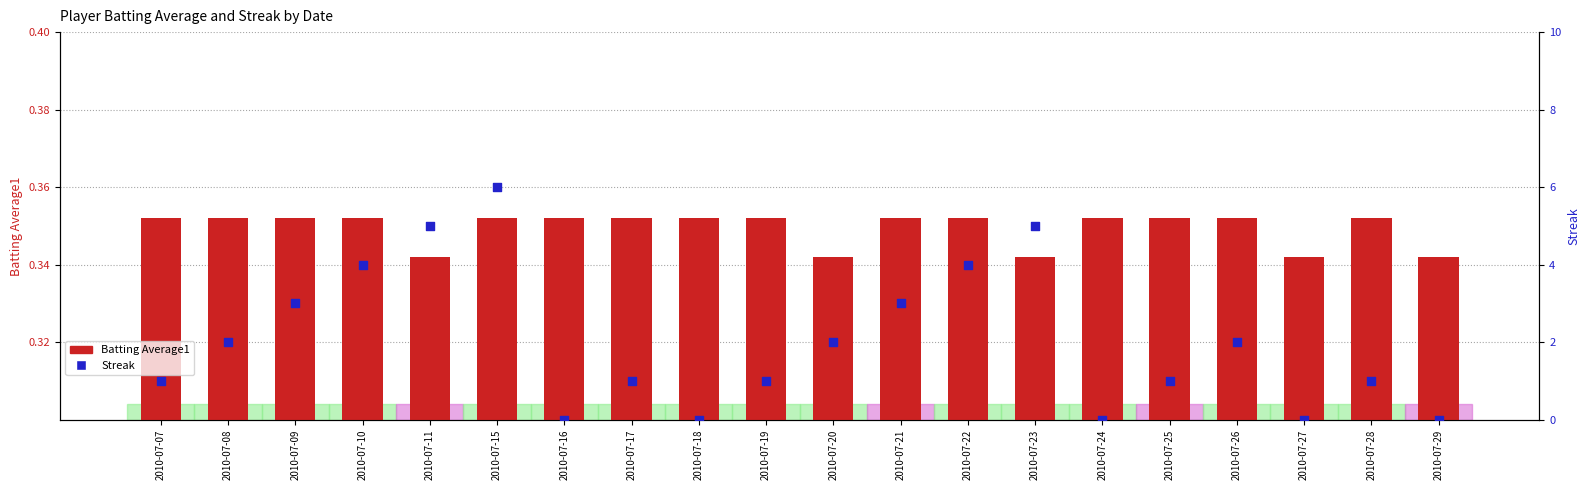

At which category is the sum across all series the highest?

2010-07-15